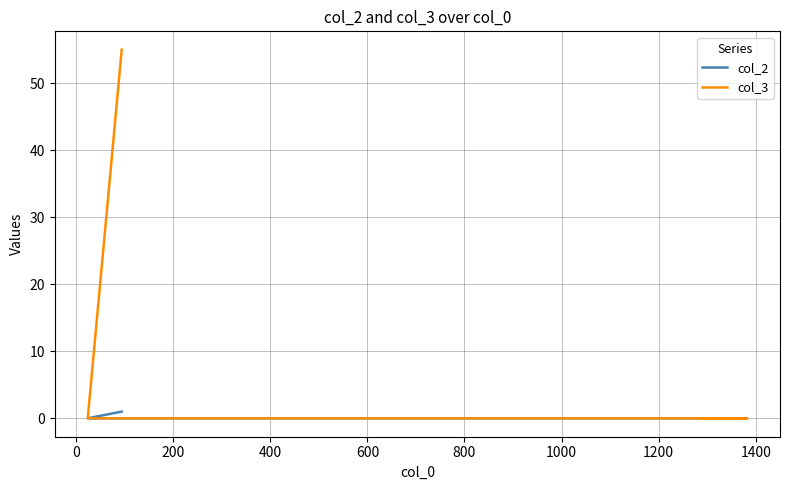

What is the maximum value for col_3?

55